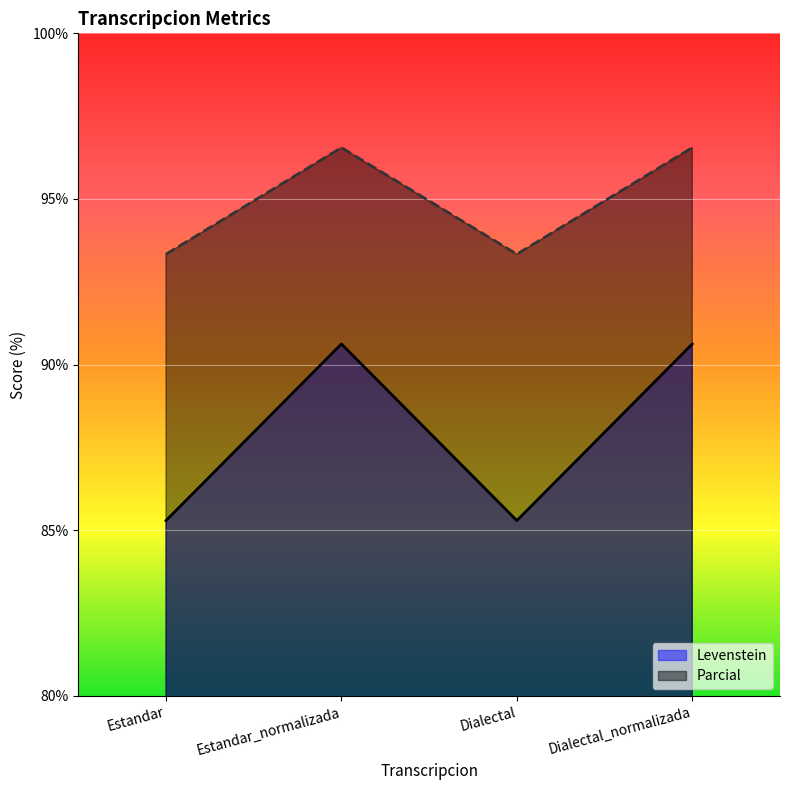

List the labels in order of Parcial value, smallest first.

Estandar, Dialectal, Estandar_normalizada, Dialectal_normalizada